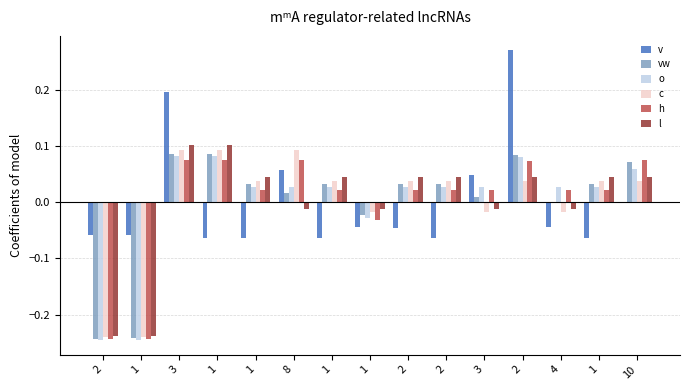

Which series changed the most between 4 and 10?

vw